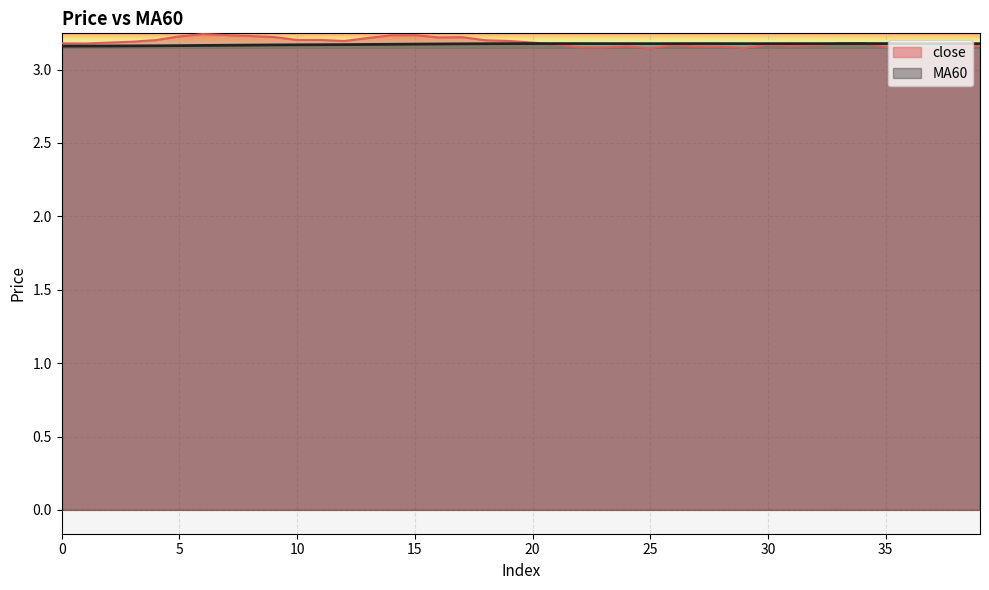

Count the MA60 values in the range 3 to 4.

40